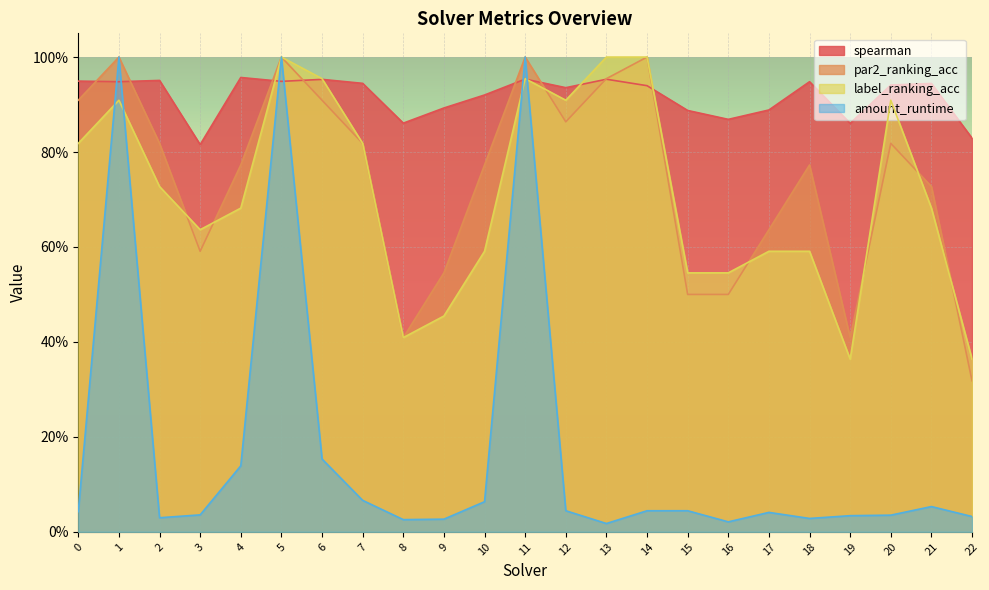

At which category is the sum across all series the highest?

5